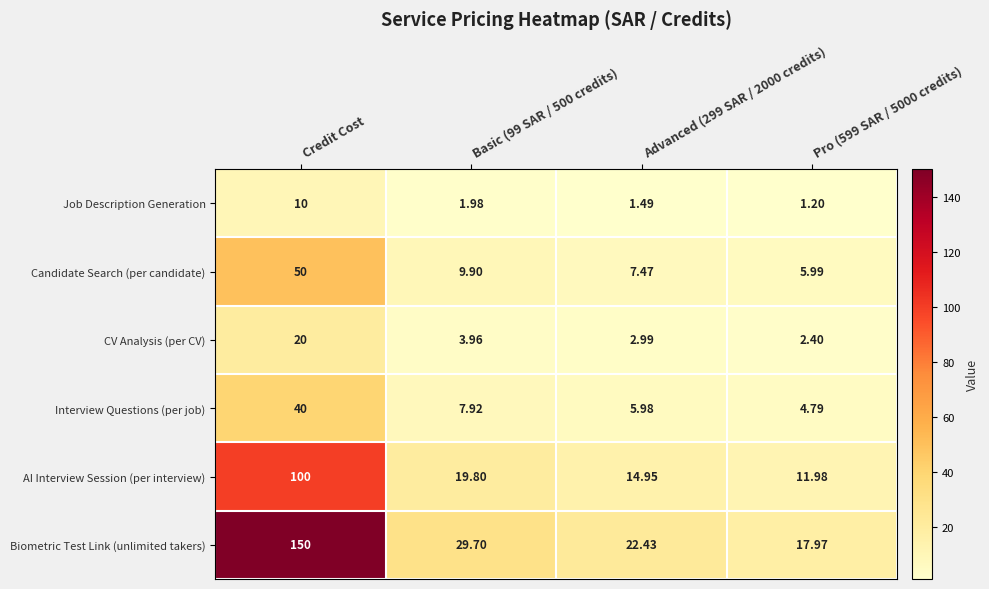

Rank the series by their maximum value, from highest to lowest.

Biometric Test Link (unlimited takers), AI Interview Session (per interview), Candidate Search (per candidate), Interview Questions (per job), CV Analysis (per CV), Job Description Generation